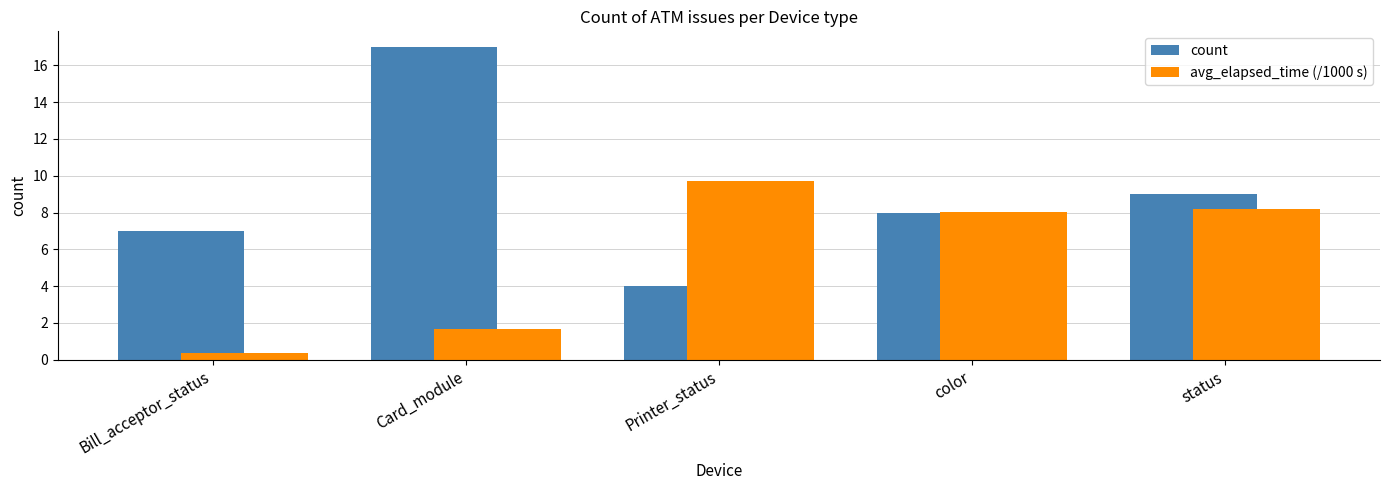

The value of count at Bill_acceptor_status is 7.0. True or false?

True